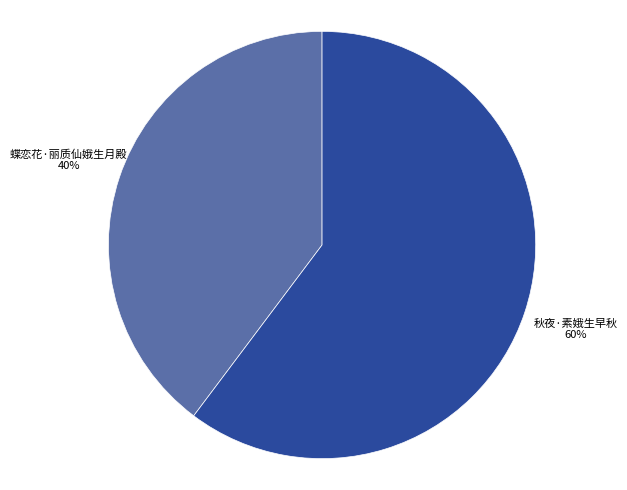

To the nearest percent, what portion does 秋夜·素娥生早秋 represent?

60%